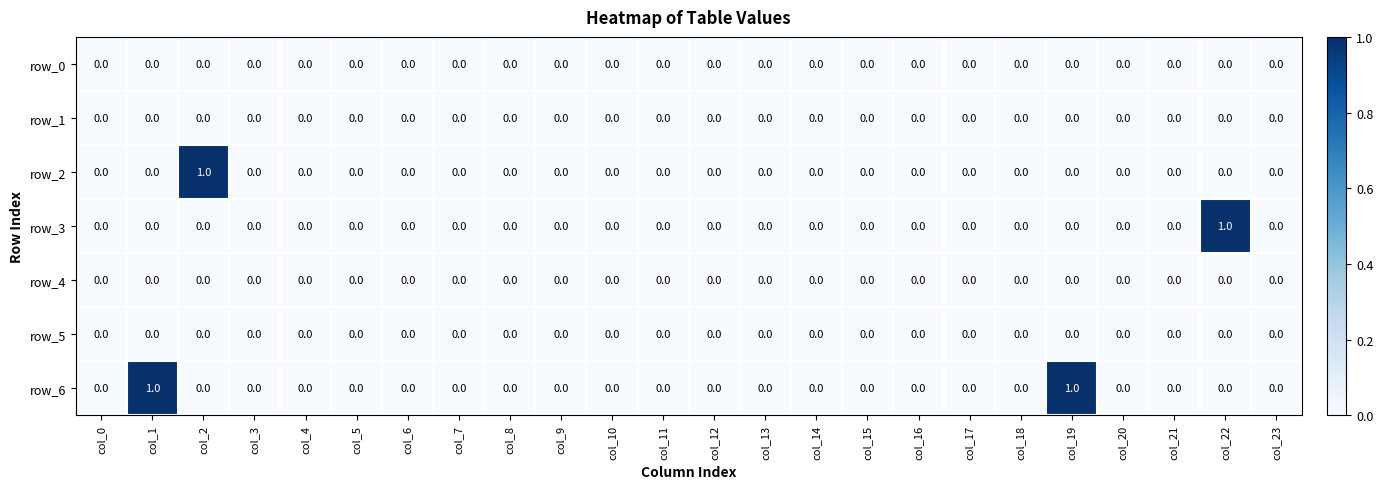

Reading left to right, what are all the values shown in this chart?

row_0: col_0=0	col_1=0	col_2=0	col_3=0	col_4=0	col_5=0	col_6=0	col_7=0	col_8=0	col_9=0	col_10=0	col_11=0	col_12=0	col_13=0	col_14=0	col_15=0	col_16=0	col_17=0	col_18=0	col_19=0	col_20=0	col_21=0	col_22=0	col_23=0
row_1: col_0=0	col_1=0	col_2=0	col_3=0	col_4=0	col_5=0	col_6=0	col_7=0	col_8=0	col_9=0	col_10=0	col_11=0	col_12=0	col_13=0	col_14=0	col_15=0	col_16=0	col_17=0	col_18=0	col_19=0	col_20=0	col_21=0	col_22=0	col_23=0
row_2: col_0=0	col_1=0	col_2=1	col_3=0	col_4=0	col_5=0	col_6=0	col_7=0	col_8=0	col_9=0	col_10=0	col_11=0	col_12=0	col_13=0	col_14=0	col_15=0	col_16=0	col_17=0	col_18=0	col_19=0	col_20=0	col_21=0	col_22=0	col_23=0
row_3: col_0=0	col_1=0	col_2=0	col_3=0	col_4=0	col_5=0	col_6=0	col_7=0	col_8=0	col_9=0	col_10=0	col_11=0	col_12=0	col_13=0	col_14=0	col_15=0	col_16=0	col_17=0	col_18=0	col_19=0	col_20=0	col_21=0	col_22=1	col_23=0
row_4: col_0=0	col_1=0	col_2=0	col_3=0	col_4=0	col_5=0	col_6=0	col_7=0	col_8=0	col_9=0	col_10=0	col_11=0	col_12=0	col_13=0	col_14=0	col_15=0	col_16=0	col_17=0	col_18=0	col_19=0	col_20=0	col_21=0	col_22=0	col_23=0
row_5: col_0=0	col_1=0	col_2=0	col_3=0	col_4=0	col_5=0	col_6=0	col_7=0	col_8=0	col_9=0	col_10=0	col_11=0	col_12=0	col_13=0	col_14=0	col_15=0	col_16=0	col_17=0	col_18=0	col_19=0	col_20=0	col_21=0	col_22=0	col_23=0
row_6: col_0=0	col_1=1	col_2=0	col_3=0	col_4=0	col_5=0	col_6=0	col_7=0	col_8=0	col_9=0	col_10=0	col_11=0	col_12=0	col_13=0	col_14=0	col_15=0	col_16=0	col_17=0	col_18=0	col_19=1	col_20=0	col_21=0	col_22=0	col_23=0